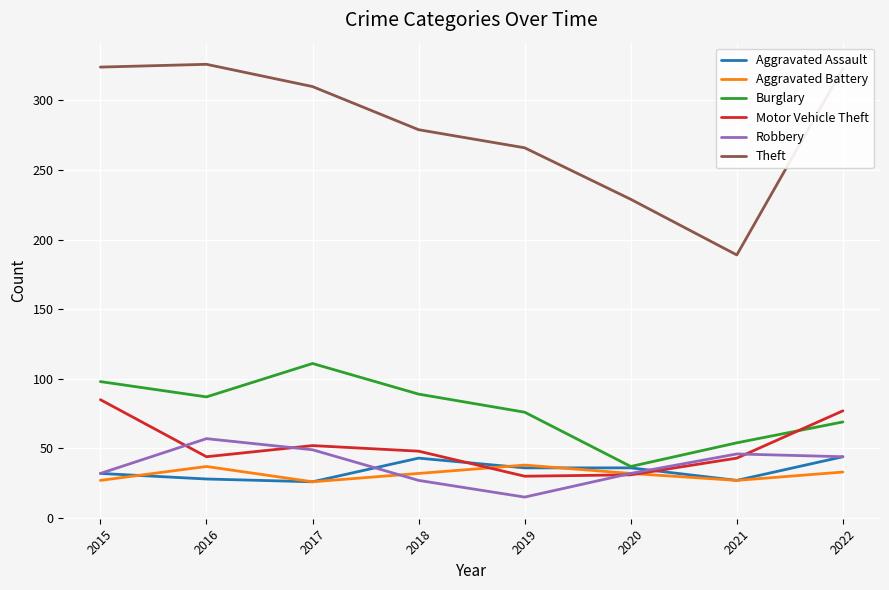

What is the difference between the highest and lowest values at 2019?

251